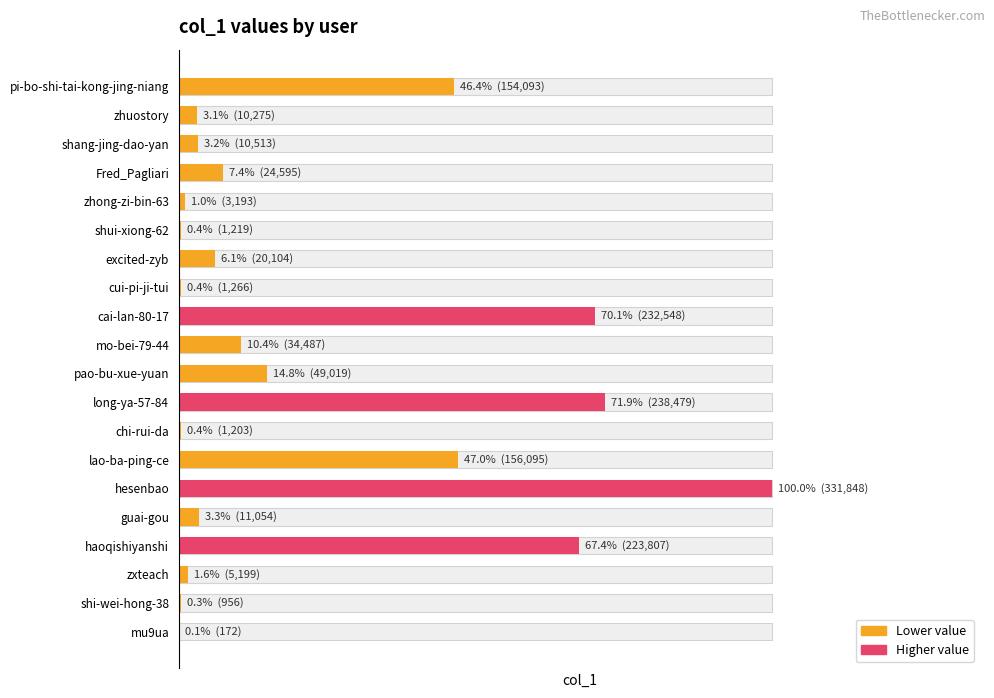

How many series are shown in this chart?

1